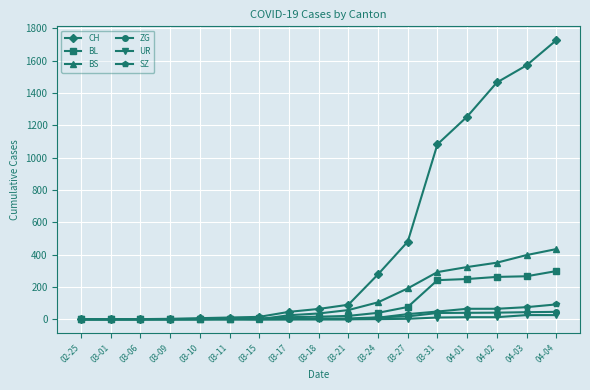

What is the label of the 8th point from the right?

03-21